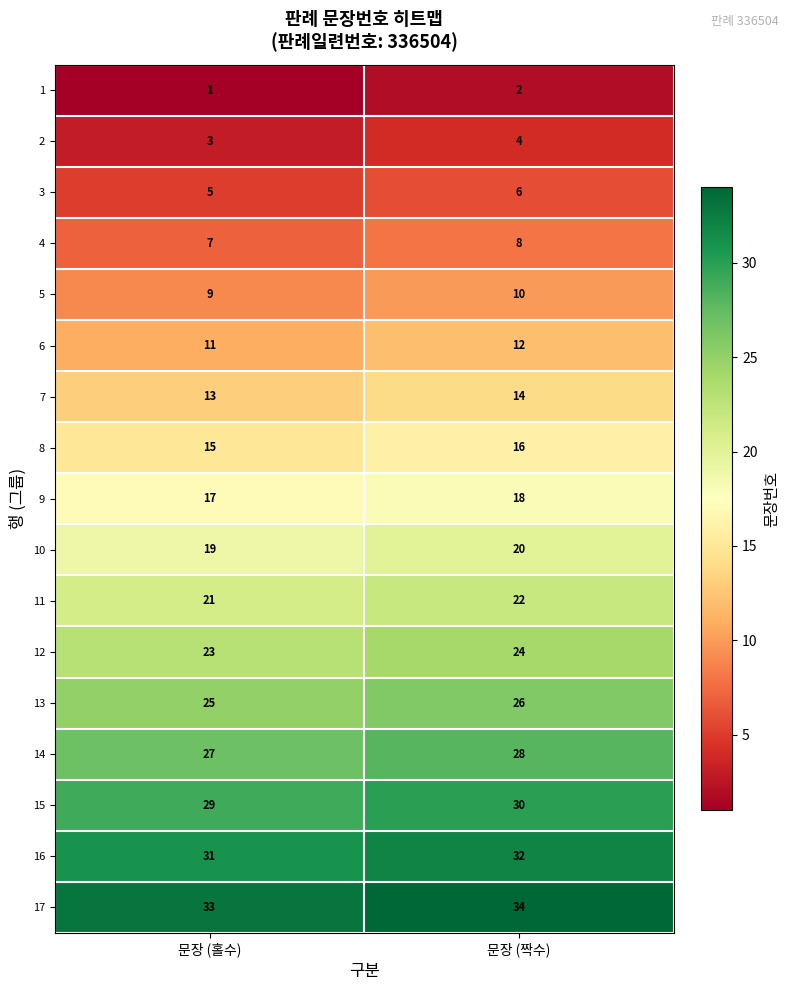

Where is 6 nearest to the value 11?

문장 (홀수)